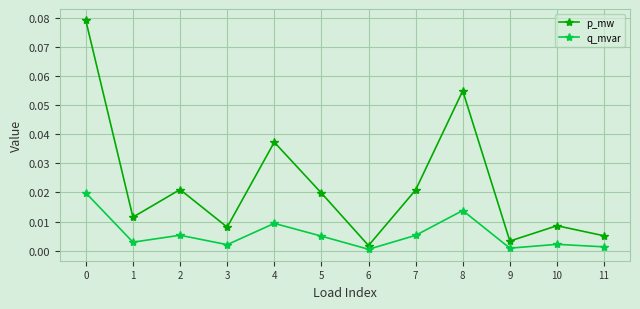

Is the value of q_mvar at 9 greater than the value of p_mw at 0?

No